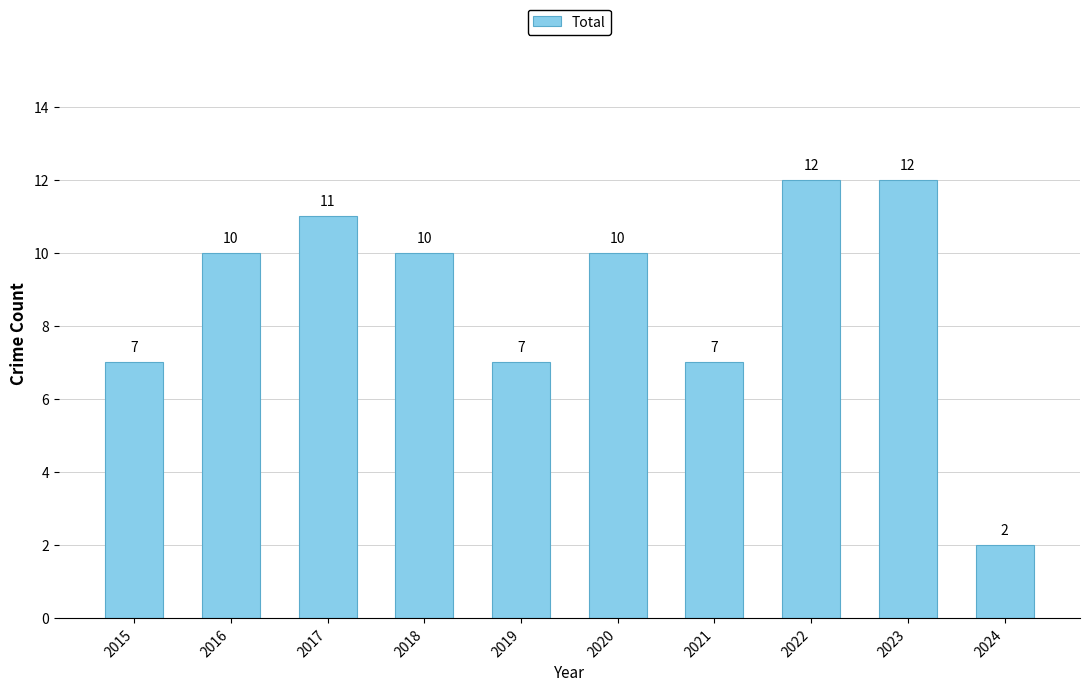

What is the difference between the values at 2021 and 2017?

4